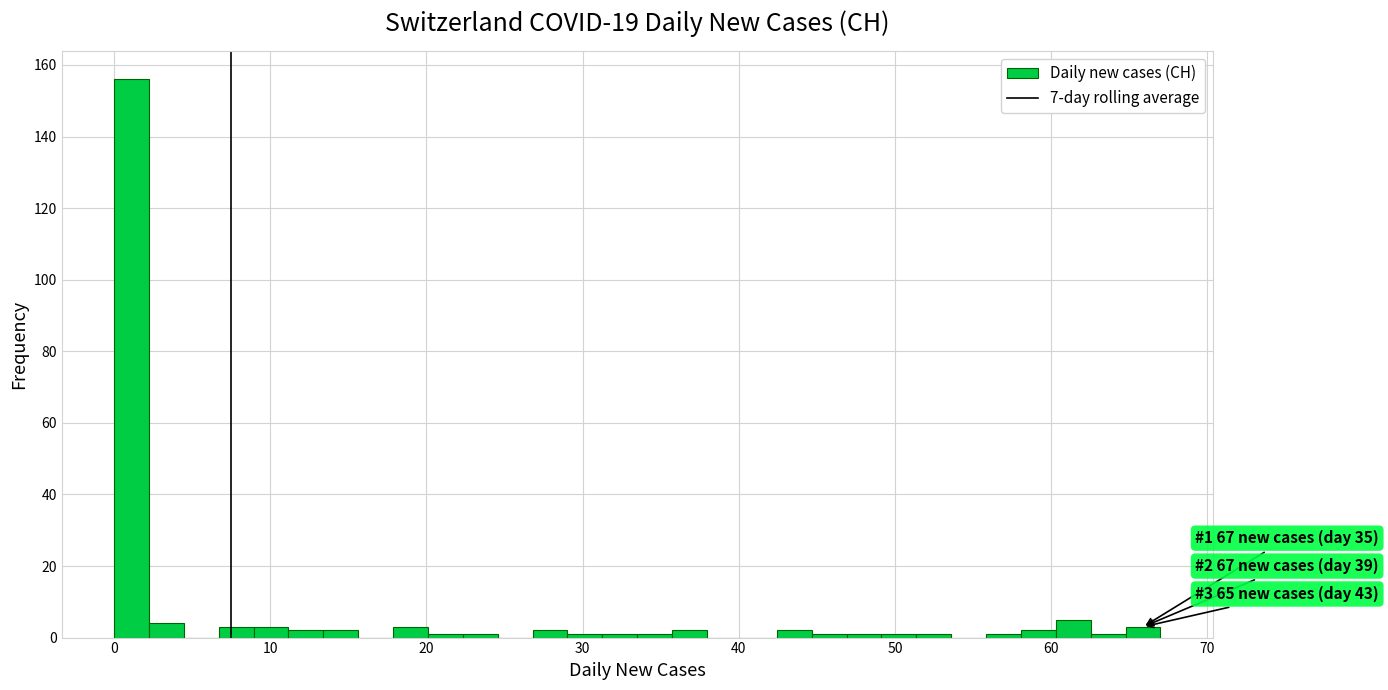

Around what value on the x-axis is the tallest bar? Give the approximate position of its centre, as read against the axis.

1